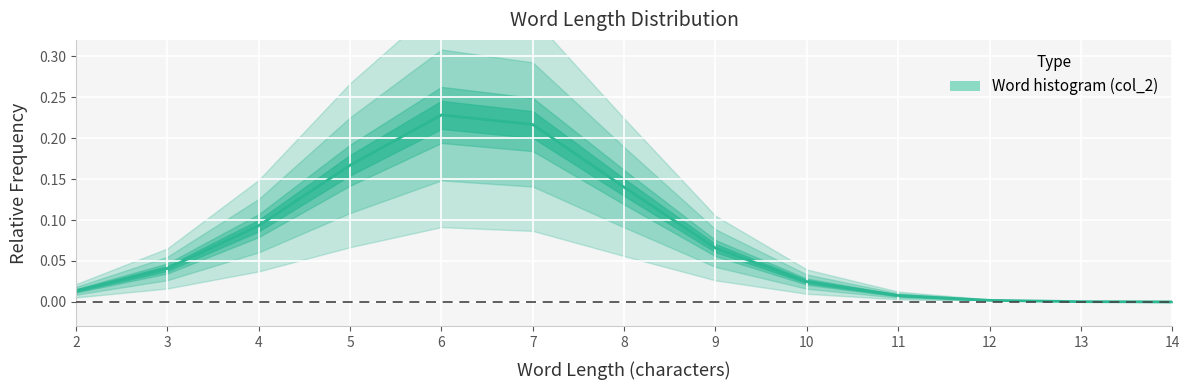

What is the average value?

0.1